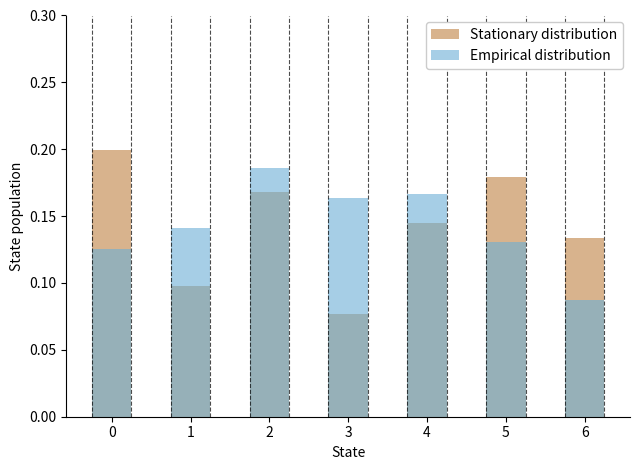

Reading left to right, extract all data points from this chart.

Stationary distribution: 0.2	0.1	0.2	0.1	0.1	0.2	0.1
Empirical distribution: 0.1	0.1	0.2	0.2	0.2	0.1	0.1